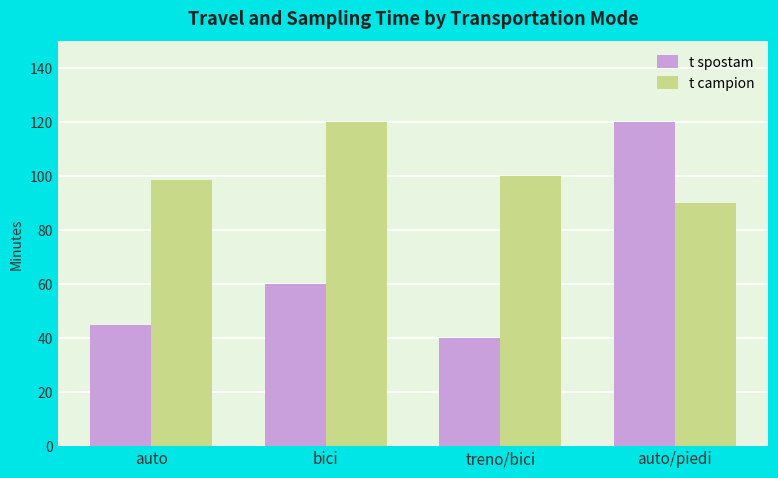

What is the average value of the t campion series?

102.2